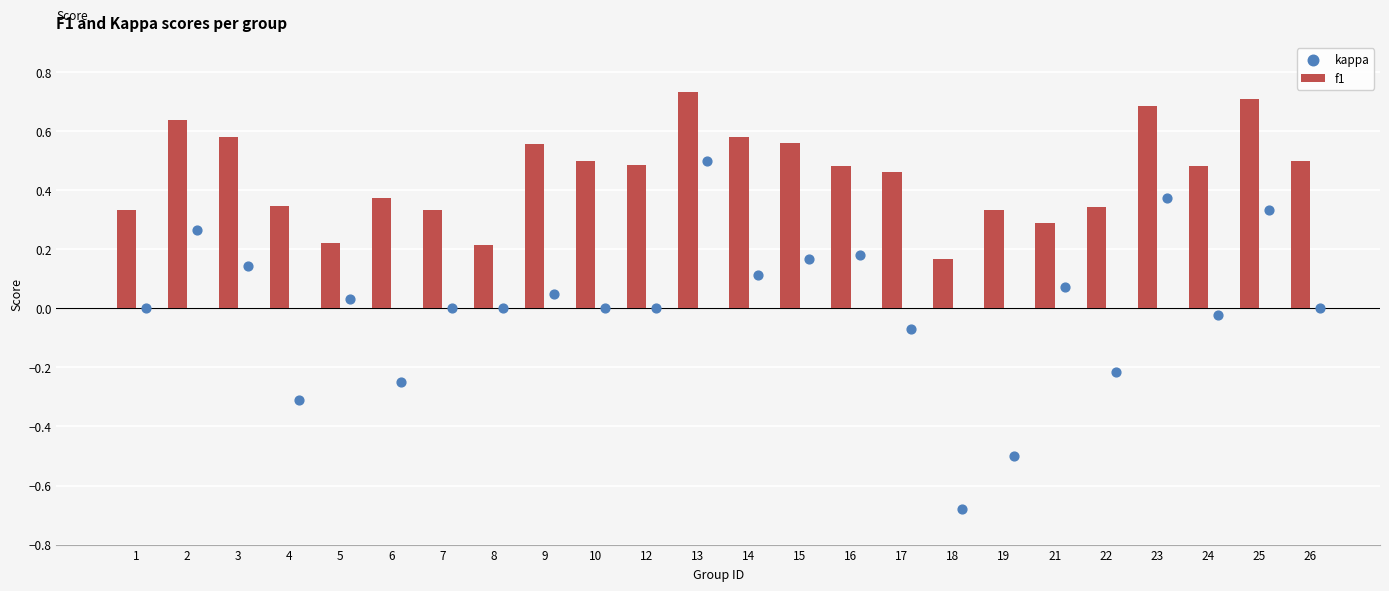

Which series has the largest Y range (max minus min)?

kappa